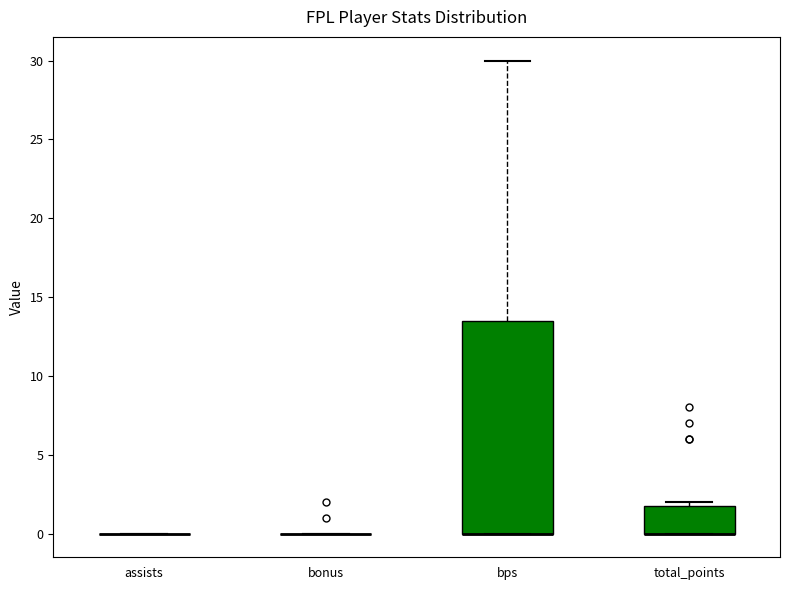

Comparing the boxes themselves (not the whiskers), which one is the tallest?

bps